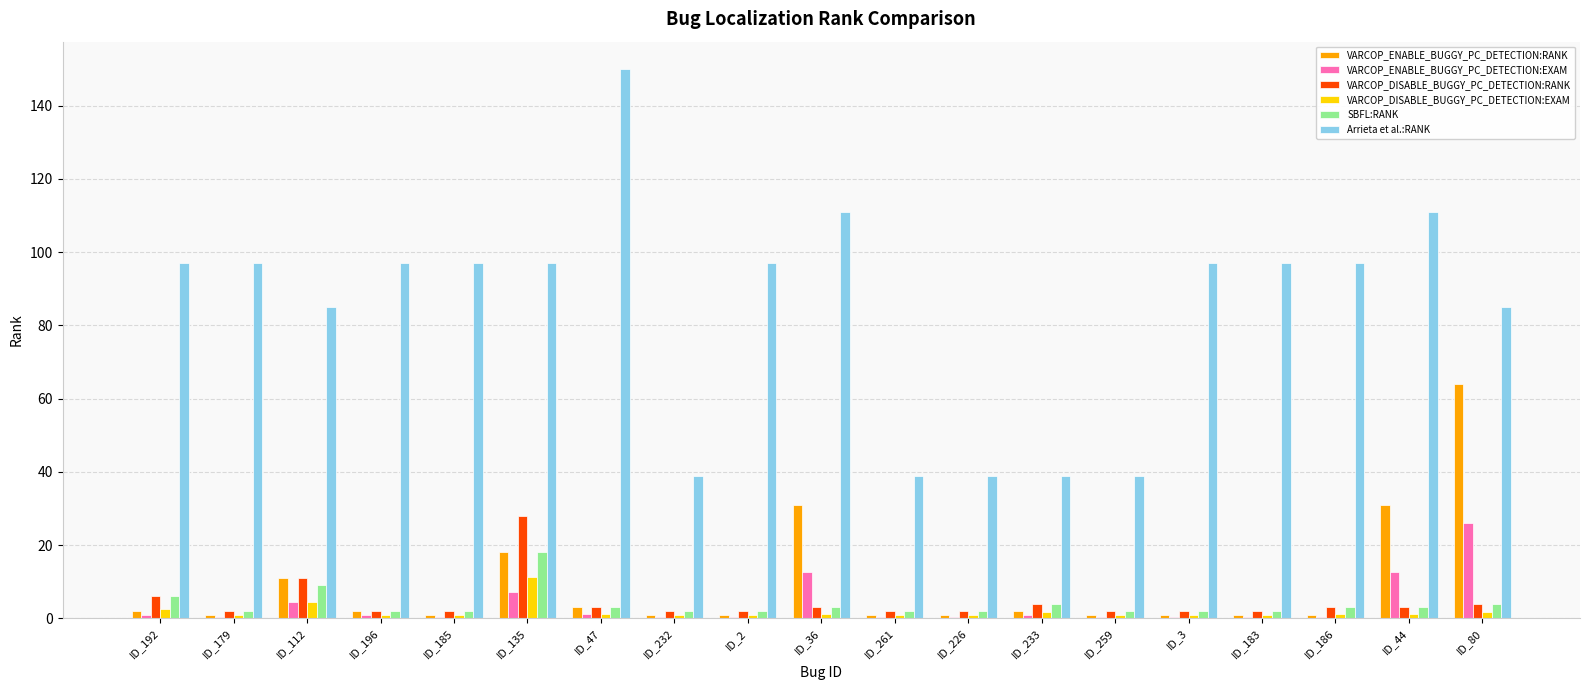

How many data points does each series have?

19